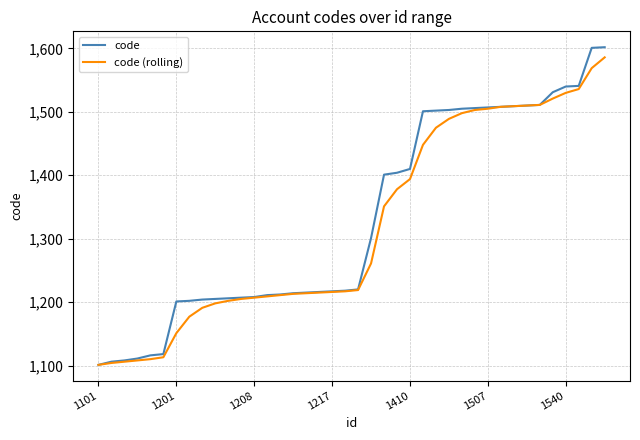

Which series has the widest spread of values?

code